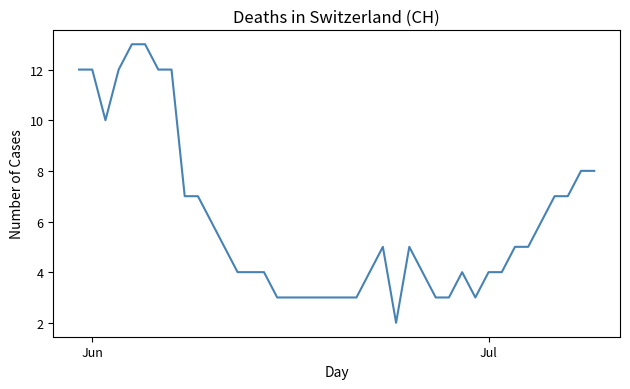

What is the difference between the maximum and minimum values?

11